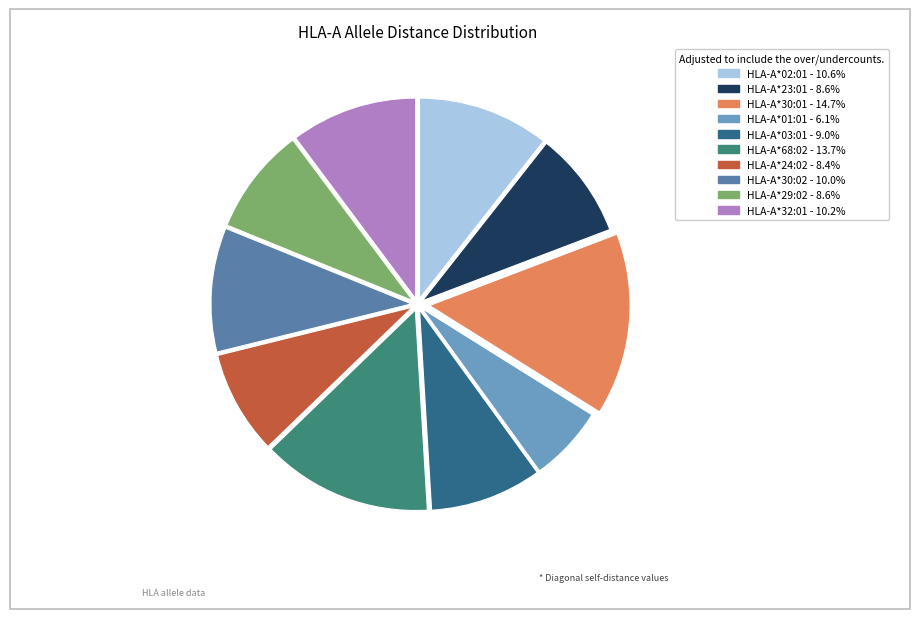

Count the number of slices in the pie.

10